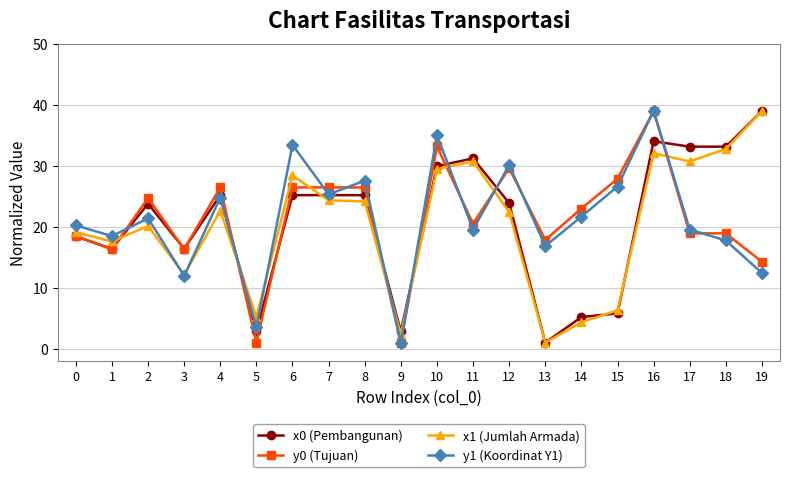

What is the value of the x0 (Pembangunan) point at the 20th from the left?

39.0